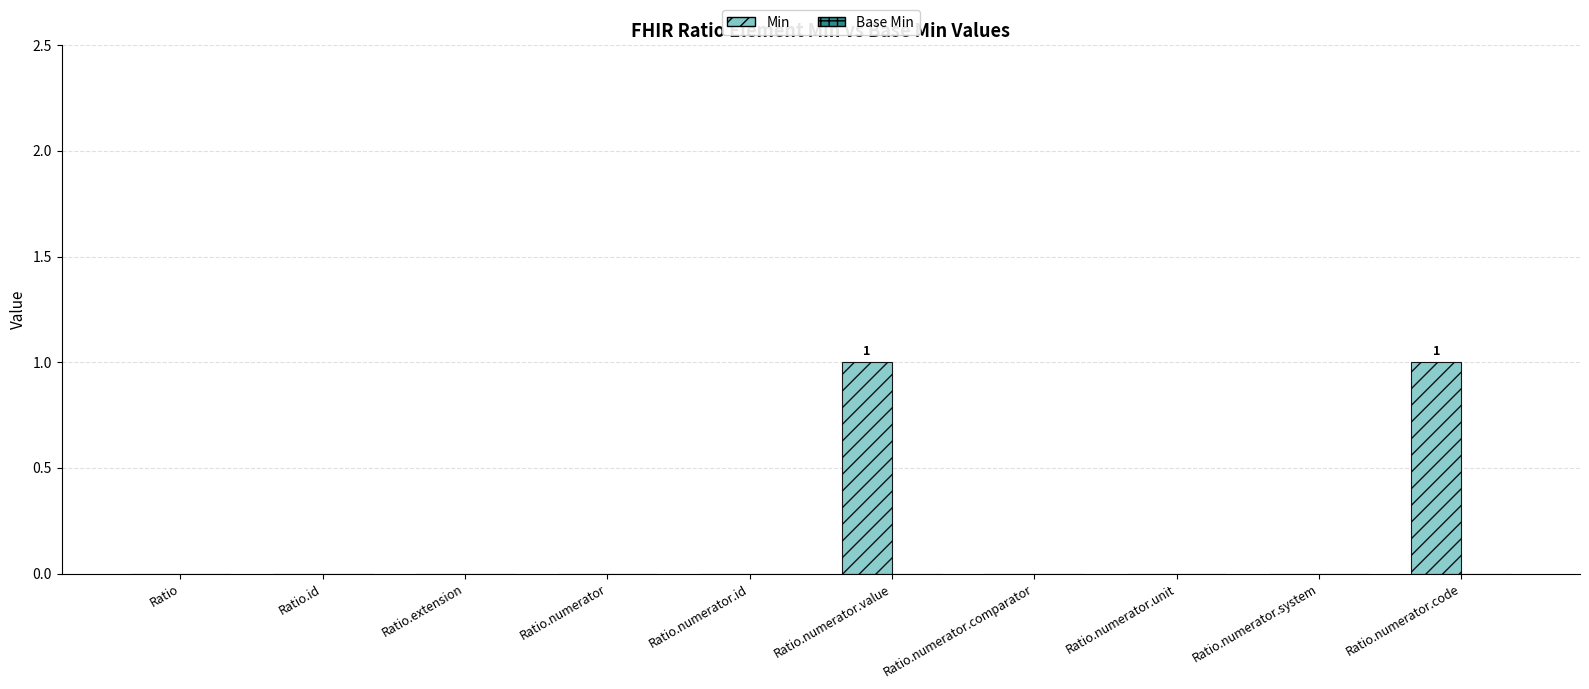

Which has a higher value, Ratio.numerator.unit or Ratio.numerator.code?

Ratio.numerator.code